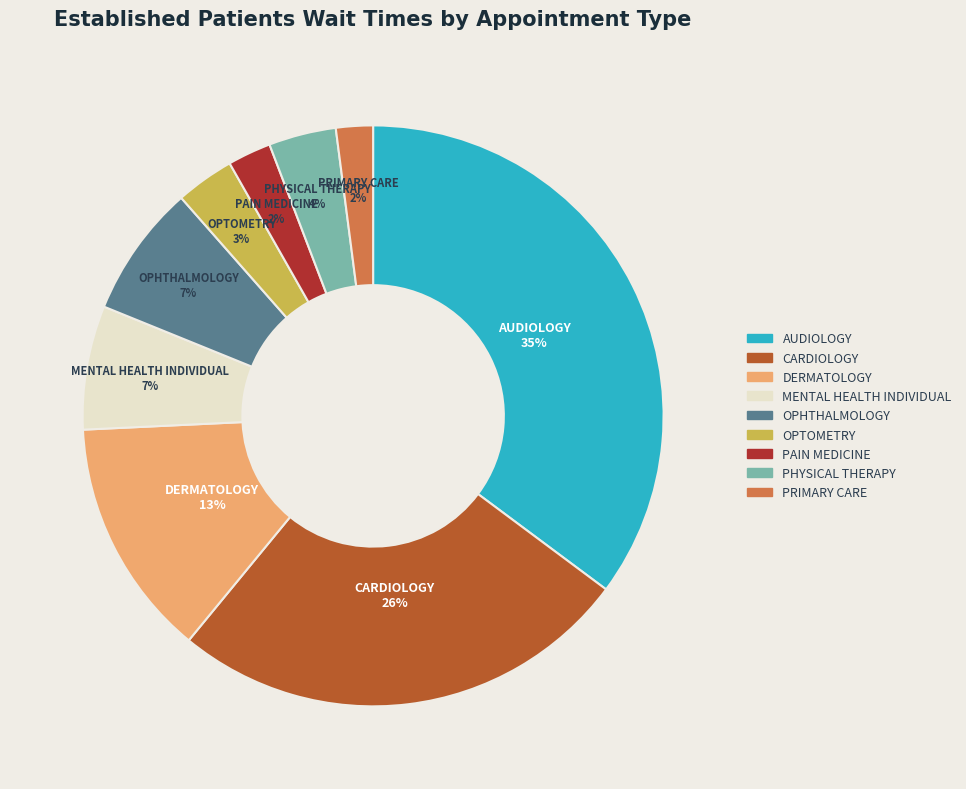

How many slices are in this pie chart?

9